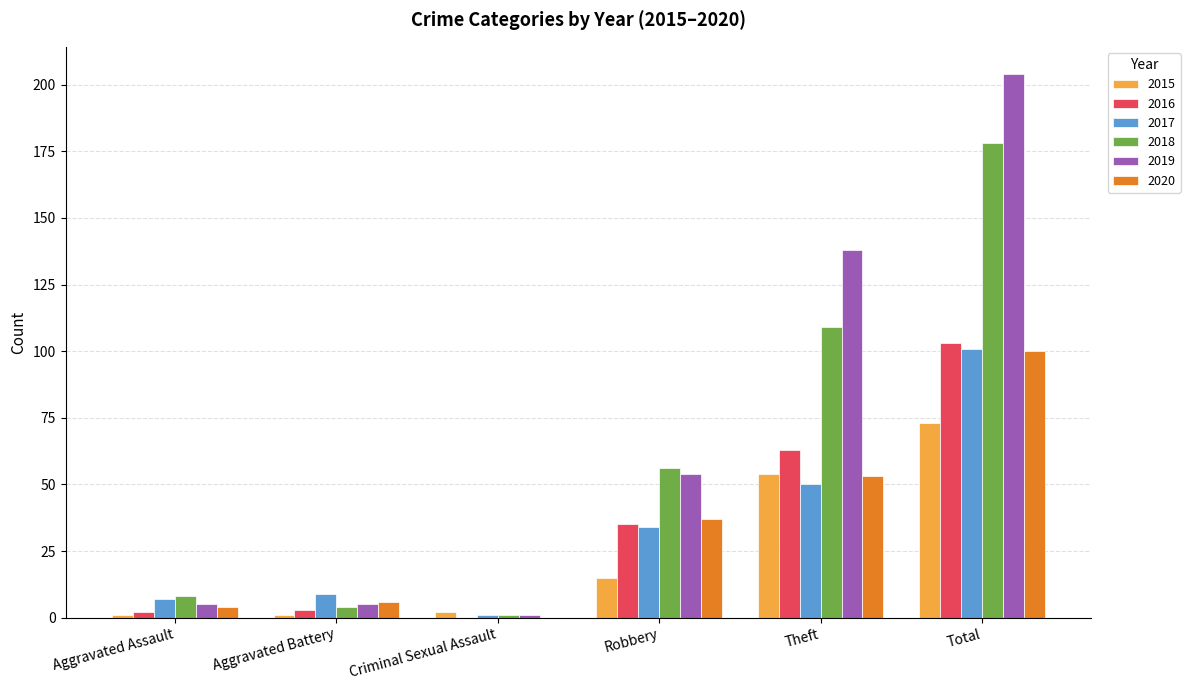

What is the sum of the 2019 values at Total and Robbery?

258